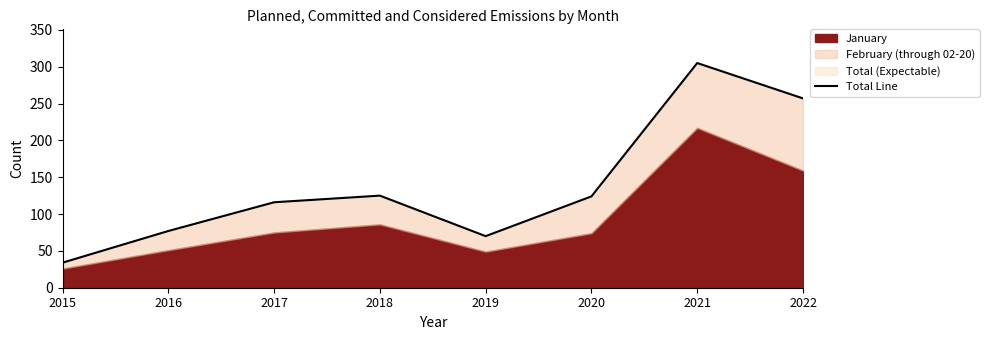

At which category does the chart reach its peak across all series?

2021